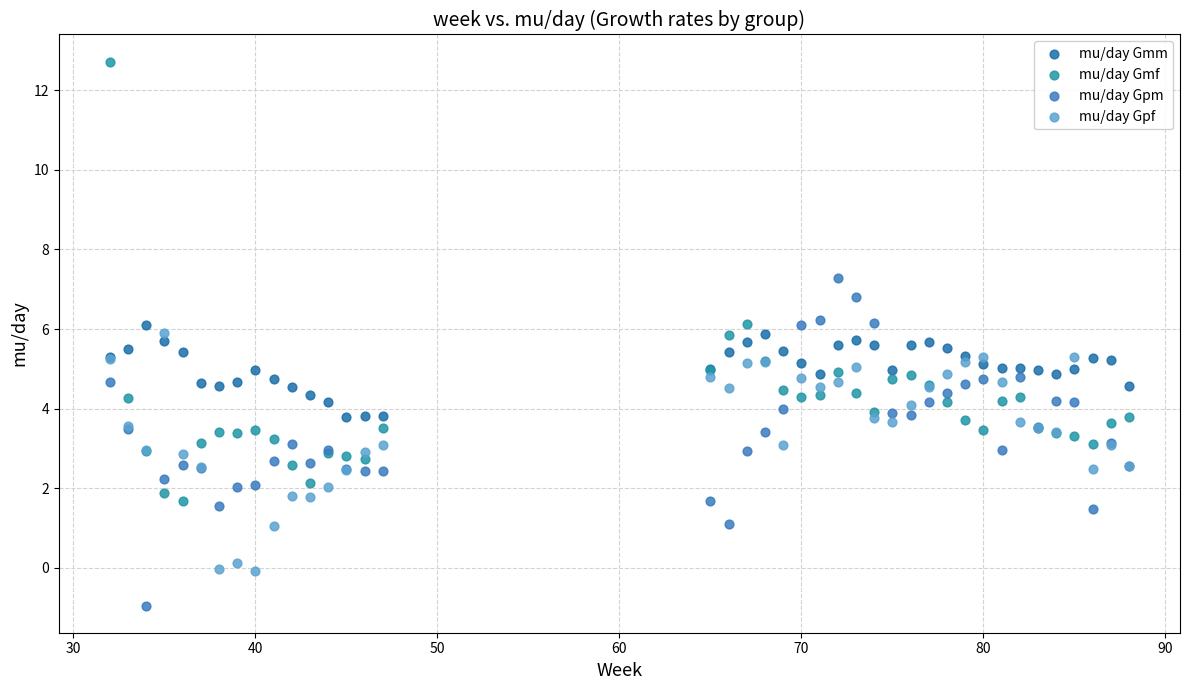

Which series has the largest Y range (max minus min)?

mu/day Gmf